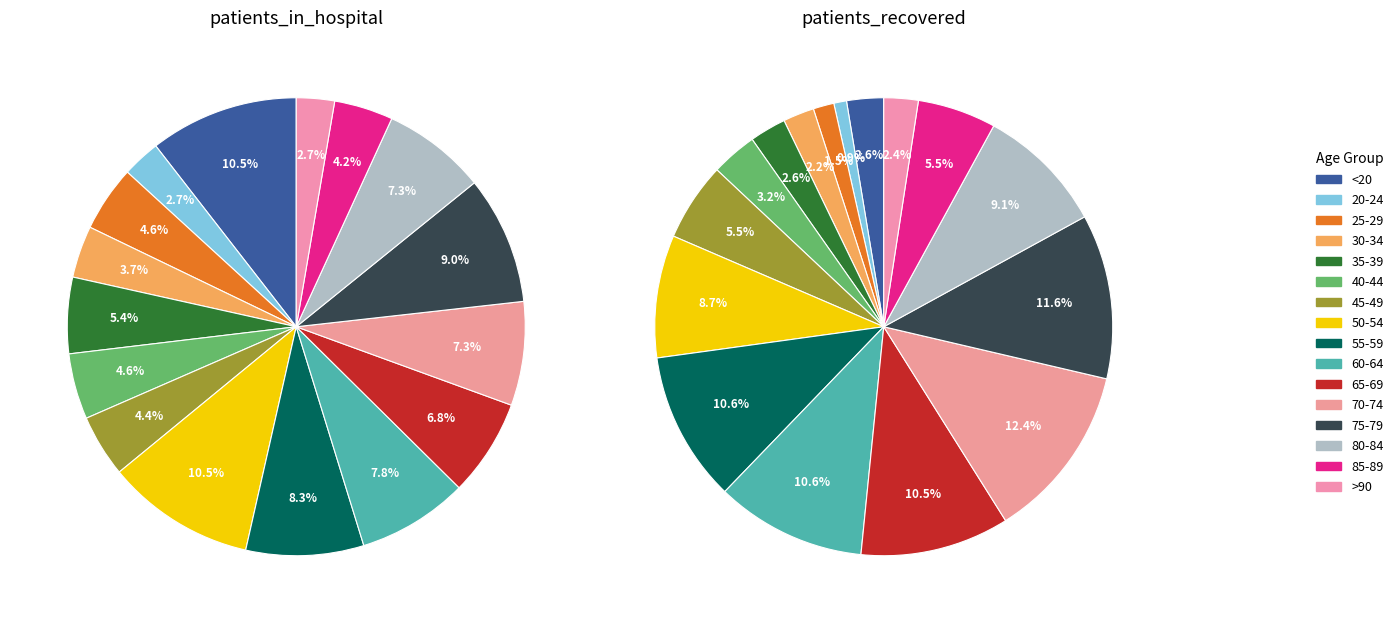

Between 80-84 and 35-39, which is larger?

80-84